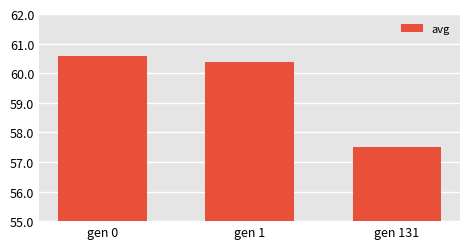

List the labels in order of value, smallest first.

gen 131, gen 1, gen 0